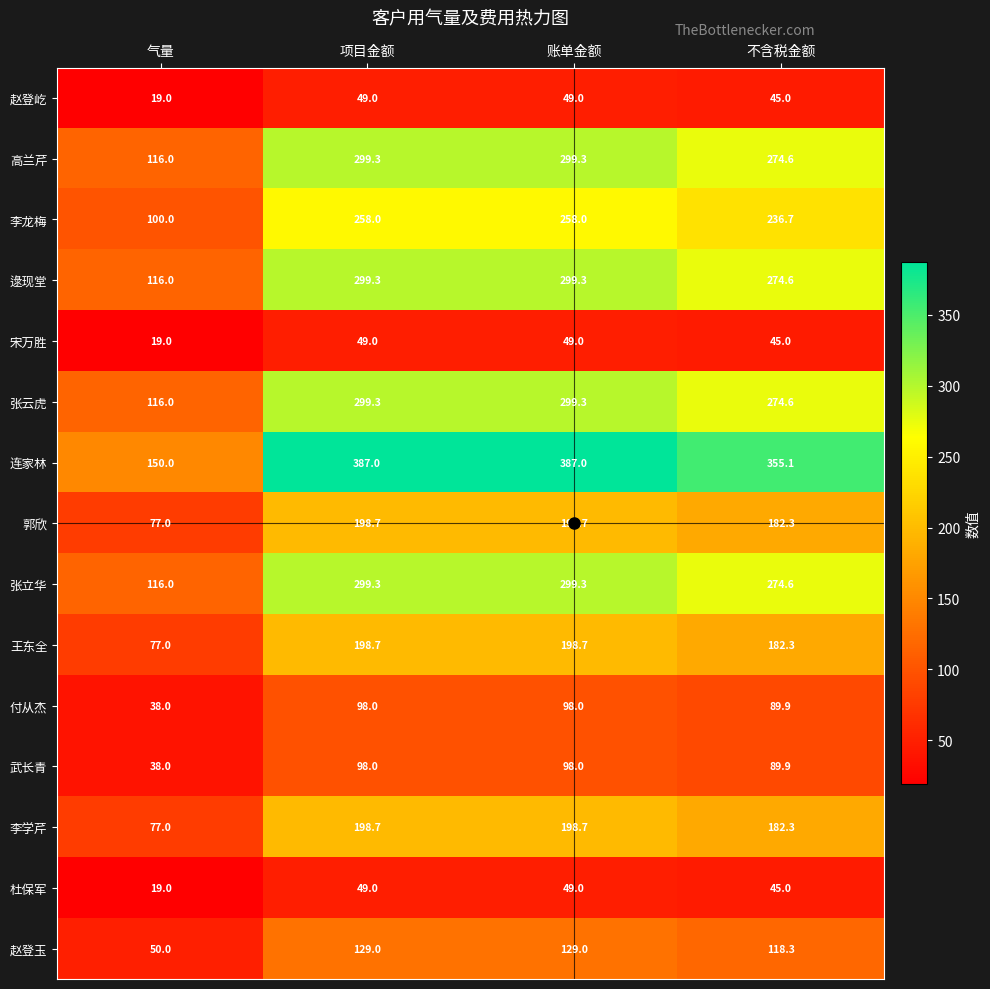

What is the sum of all 高兰芹 values?

989.2